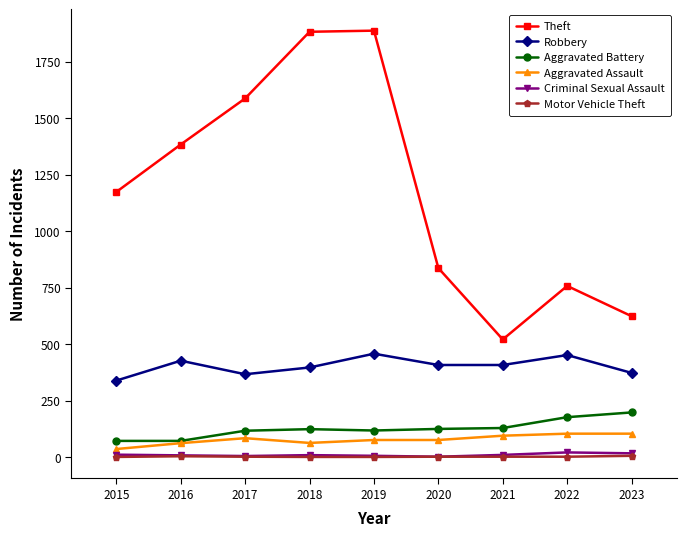

Read the Aggravated Battery value at 2023, to the nearest 5.

200